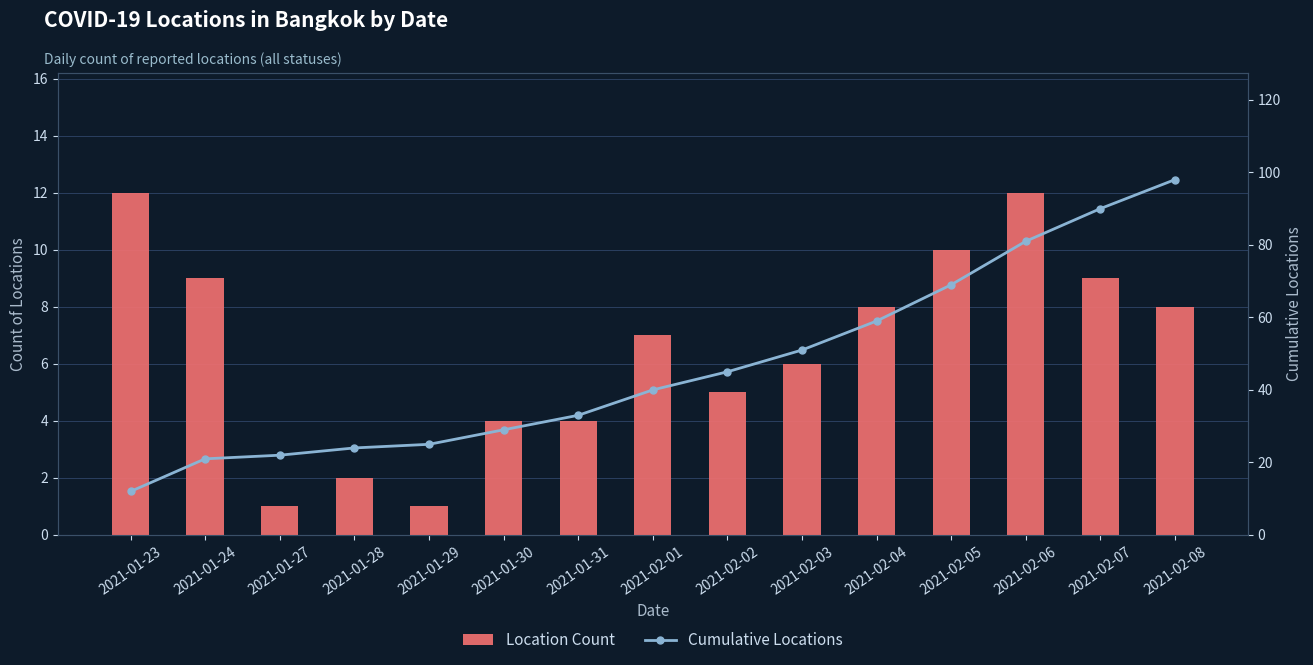

Reading right to left, extract all data points from this chart.

Location Count: 2021-02-08=8	2021-02-07=9	2021-02-06=12	2021-02-05=10	2021-02-04=8	2021-02-03=6	2021-02-02=5	2021-02-01=7	2021-01-31=4	2021-01-30=4	2021-01-29=1	2021-01-28=2	2021-01-27=1	2021-01-24=9	2021-01-23=12
Cumulative Locations: 2021-02-08=98	2021-02-07=90	2021-02-06=81	2021-02-05=69	2021-02-04=59	2021-02-03=51	2021-02-02=45	2021-02-01=40	2021-01-31=33	2021-01-30=29	2021-01-29=25	2021-01-28=24	2021-01-27=22	2021-01-24=21	2021-01-23=12